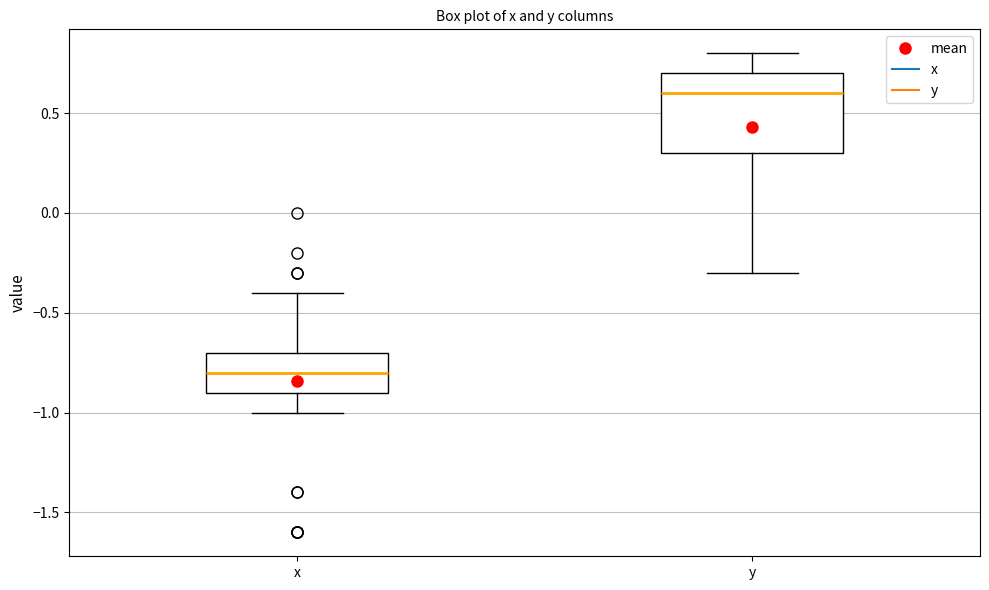

Reading left to right, read every box against the y-axis: the position of its median line, the range the box covers, and the ends of its whiskers. The values are not printed on the chart, so give them approximately, as read against the axis.

x: median -0.8, box -0.9 to -0.7, whiskers -1.0 to -0.4
y: median 0.6, box 0.3 to 0.7, whiskers -0.3 to 0.8